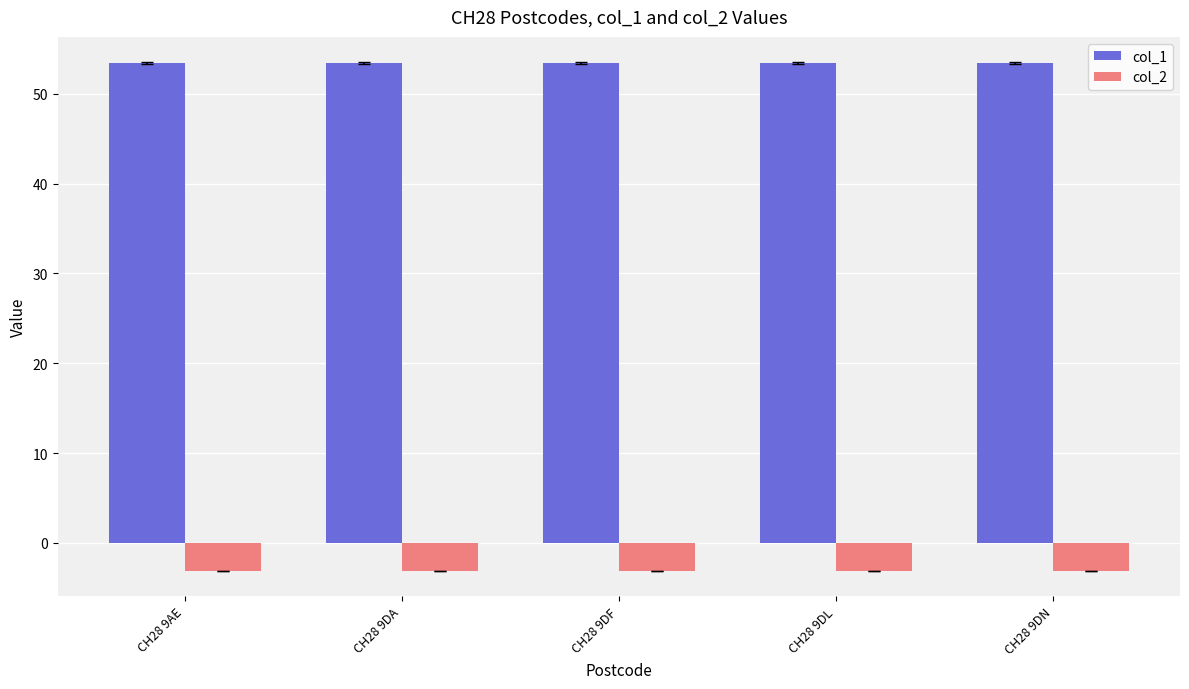

List the series in order of their peak value, highest first.

col_1, col_2